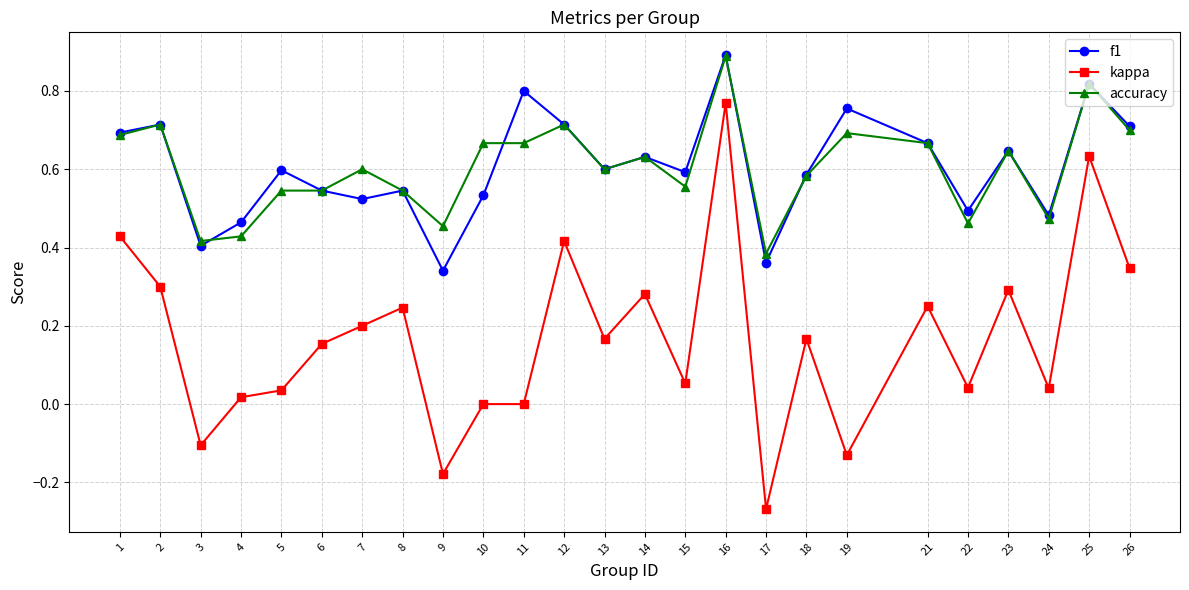

Which series has the largest range (max minus min)?

kappa